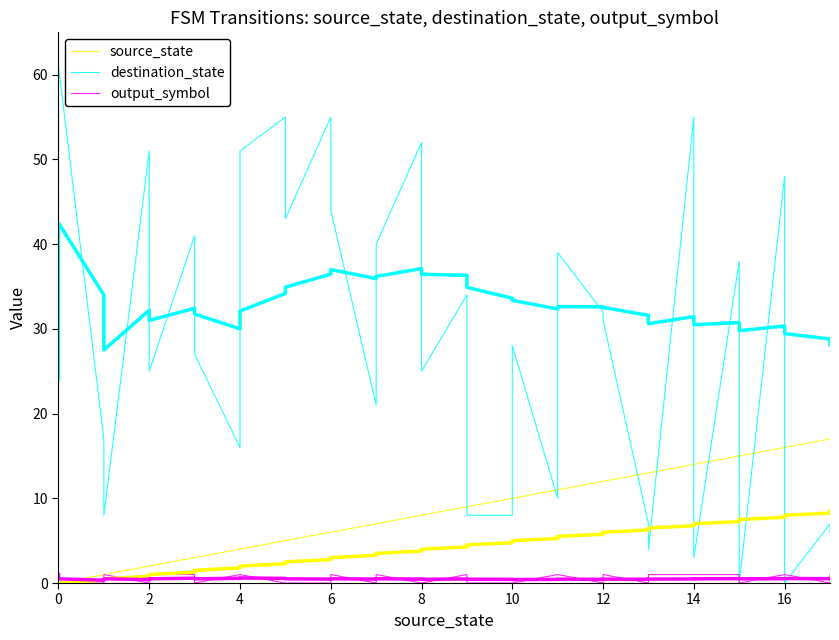

Reading left to right, what are all the values shown in this chart?

source_state: 0	0	1	1	2	2	3	3	4	4	5	5	6	6	7	7	8	8	9	9	10	10	11	11	12	12	13	13	14	14	15	15	16	16	17	17
destination_state: 24	61	17	8	51	25	41	27	16	51	55	43	55	44	21	40	52	25	34	8	8	28	10	39	32	31	7	4	55	3	38	0	48	0	7	6
output_symbol: 1	0	0	1	0	1	1	0	1	1	0	0	0	1	0	1	0	0	1	0	0	0	1	1	0	1	0	1	1	1	1	0	1	1	0	1